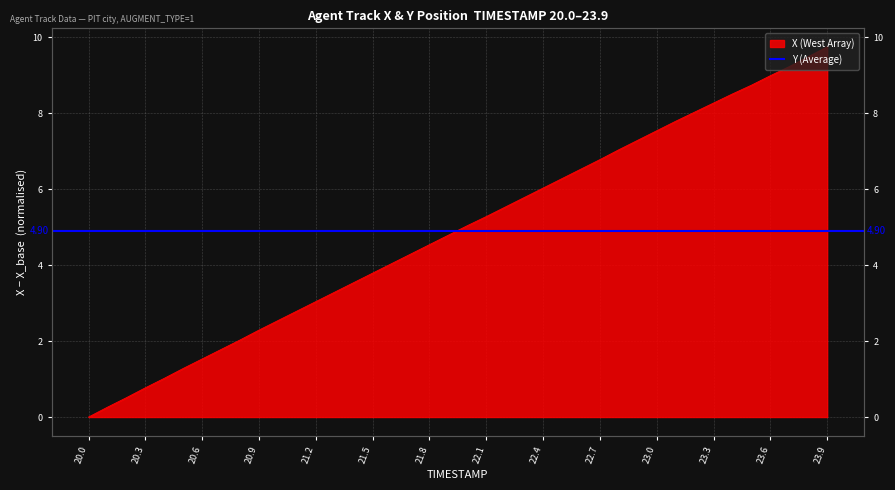

Rank the categories by value from highest to lowest.

23.9, 23.8, 23.7, 23.6, 23.5, 23.4, 23.3, 23.2, 23.1, 23.0, 22.9, 22.8, 22.7, 22.6, 22.5, 22.4, 22.3, 22.2, 22.1, 22.0, 21.9, 21.8, 21.7, 21.6, 21.5, 21.4, 21.3, 21.2, 21.1, 21.0, 20.9, 20.8, 20.7, 20.6, 20.5, 20.4, 20.3, 20.2, 20.1, 20.0